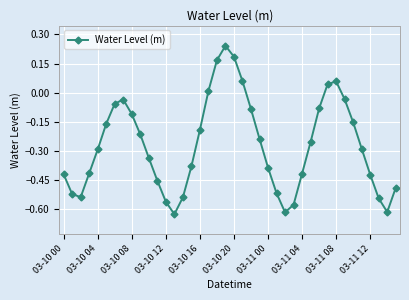

True or false: the data has more than 2 interior local peaks.

True